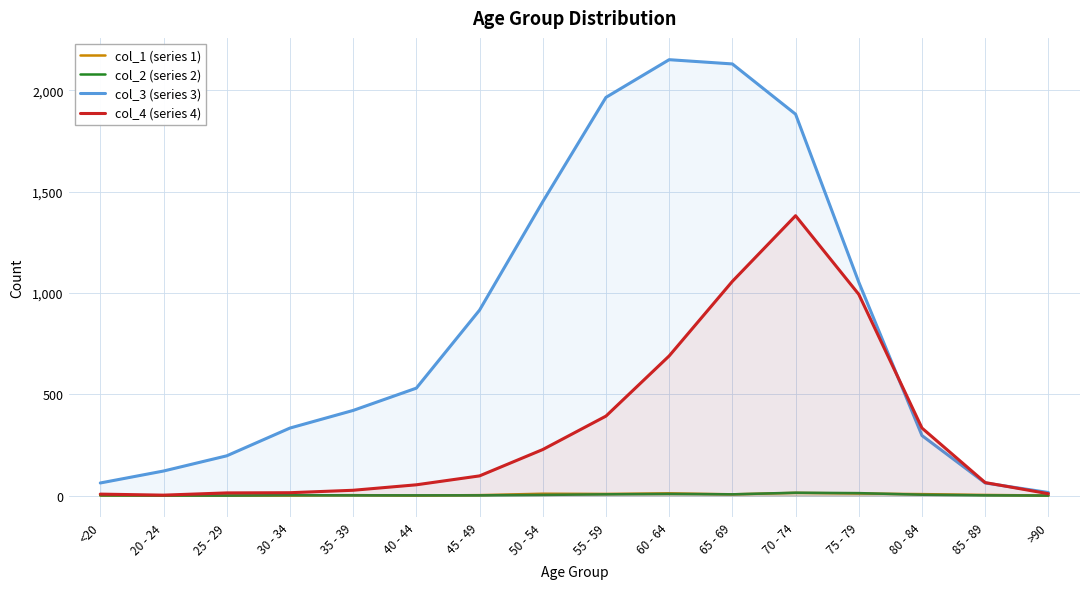

At which category does col_1 (series 1) reach its first local valley?

40 - 44